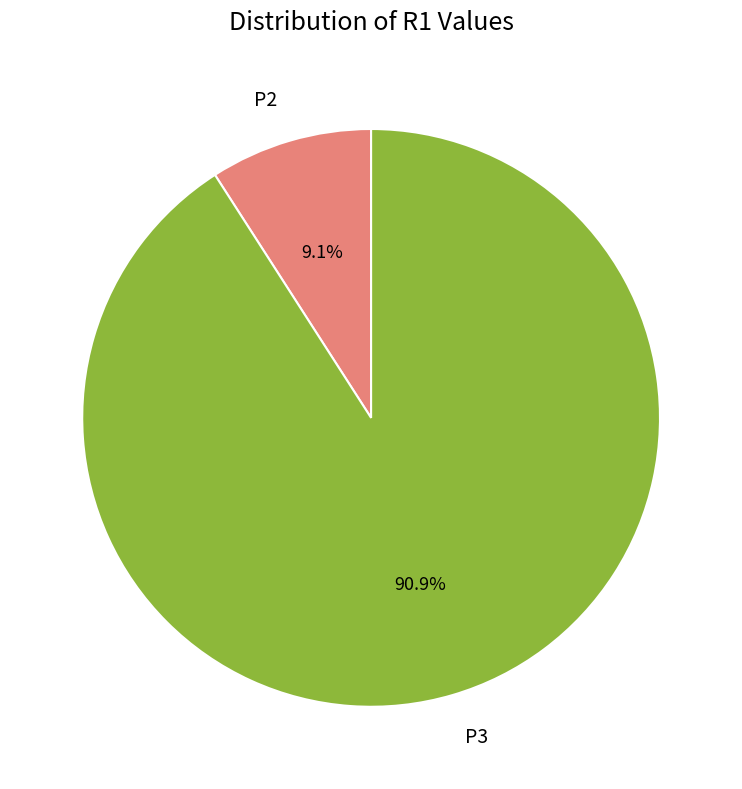

True or false: P2 accounts for 9% of the total.

True